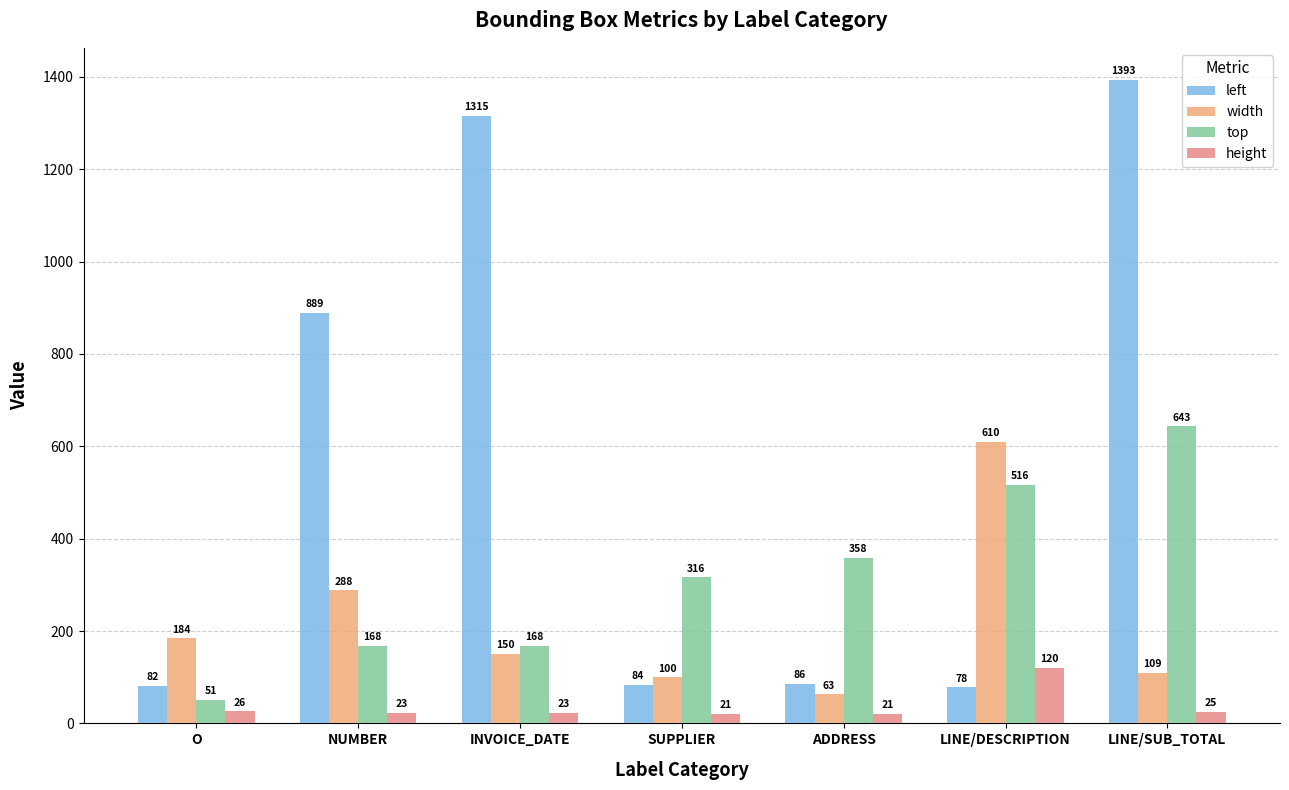

The value of top at SUPPLIER is 316. True or false?

True